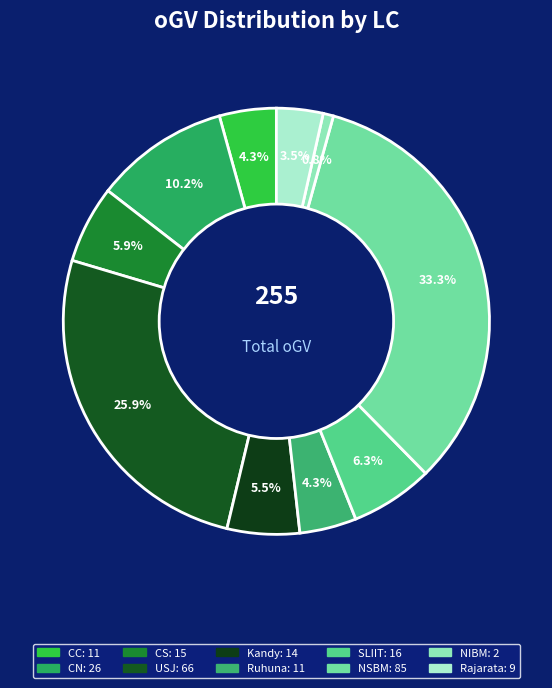

Does Ruhuna account for over 50% of the chart?

No